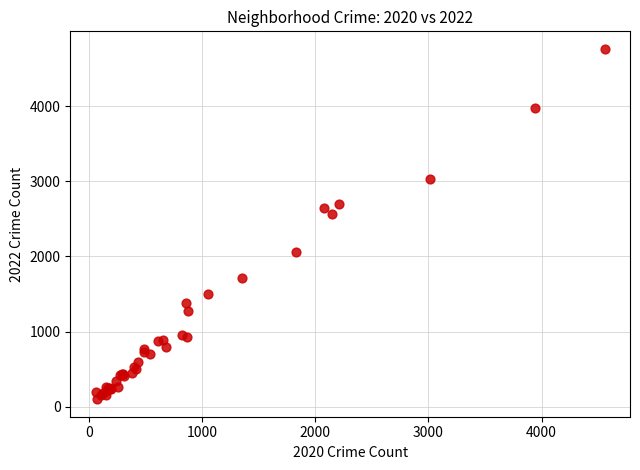

What Y value in the scatter plot is closest to 2431?

2566